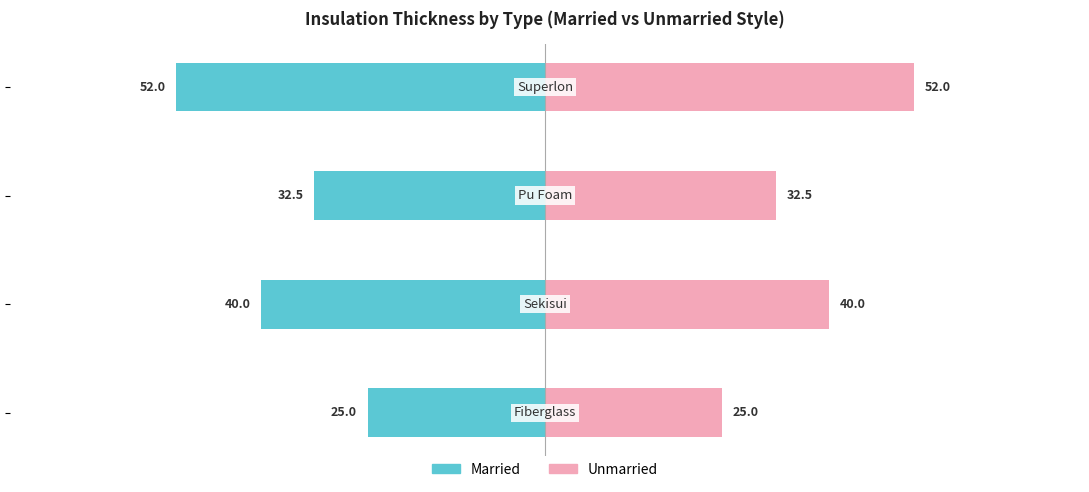

Rank the series at 1 from lowest to highest value.

Married, Unmarried